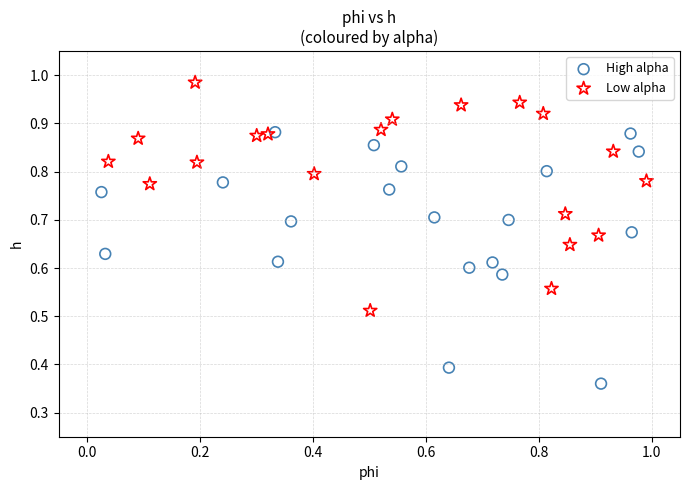

What are all the series names shown in the legend?

High alpha, Low alpha